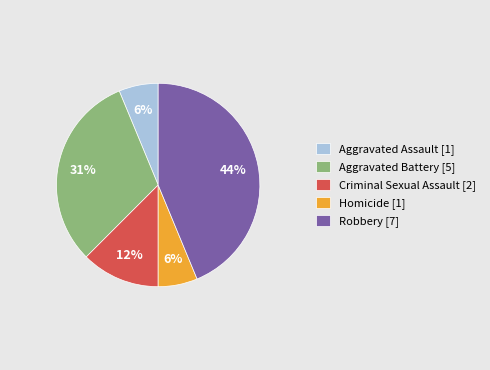

Is there a majority slice in this chart?

No